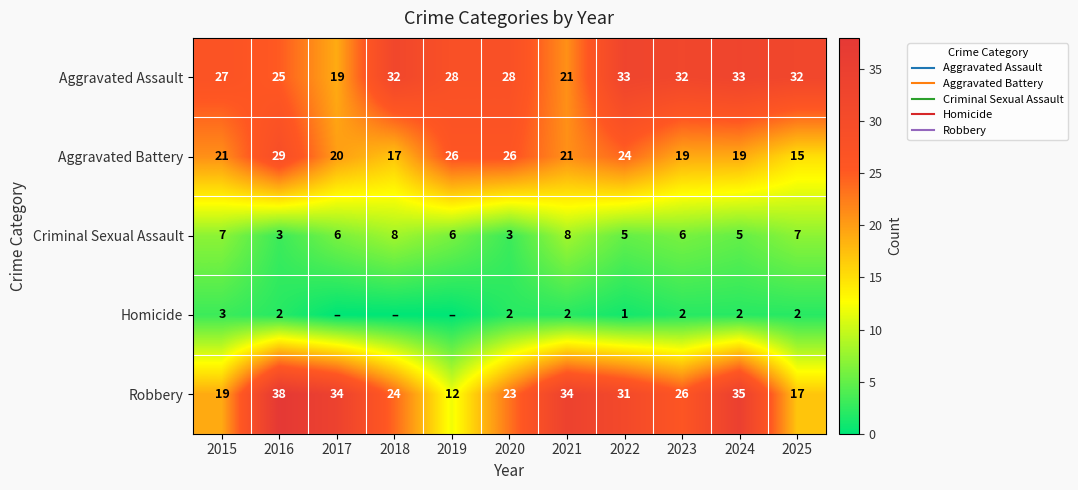

Which series has the widest spread of values?

Robbery